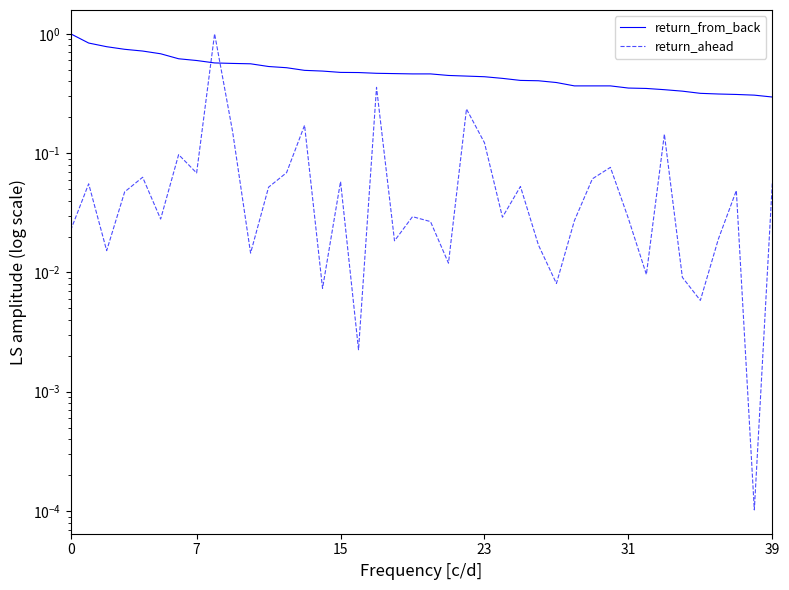

List the series in order of their peak value, highest first.

return_from_back, return_ahead